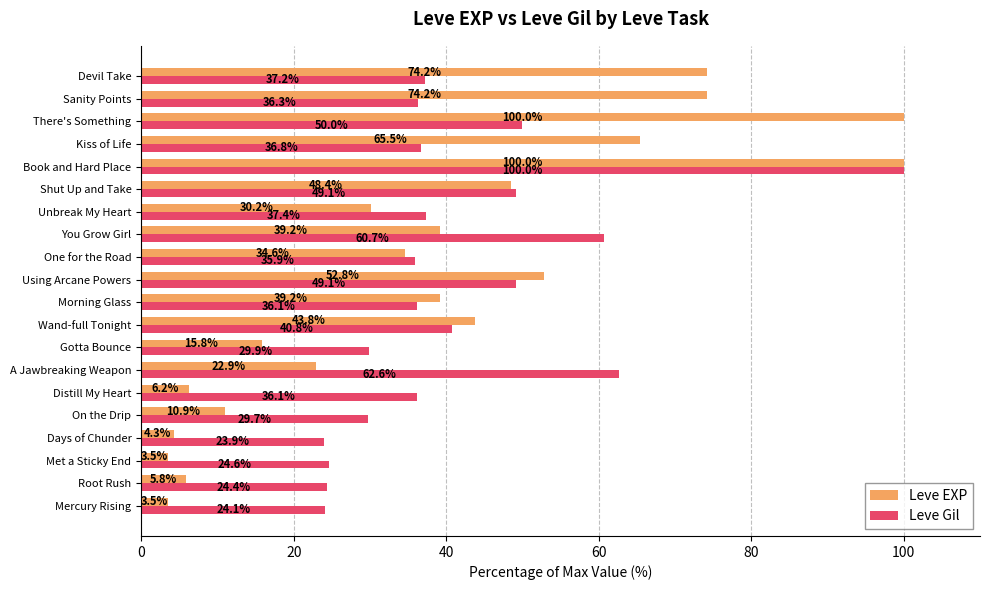

How many series are shown in this chart?

2